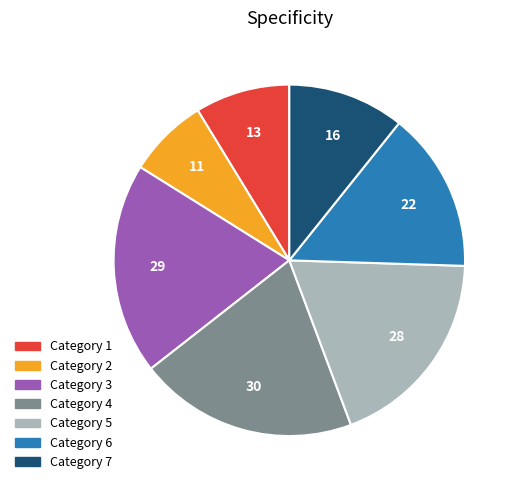

How many segments does this pie chart have?

7